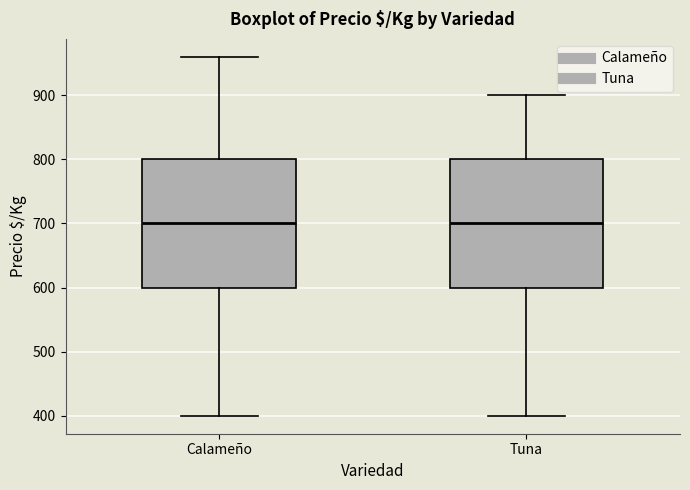

Where is the upper edge of the box for Tuna on the y-axis? The values are not printed on the chart, so give them approximately, as read against the axis.

800